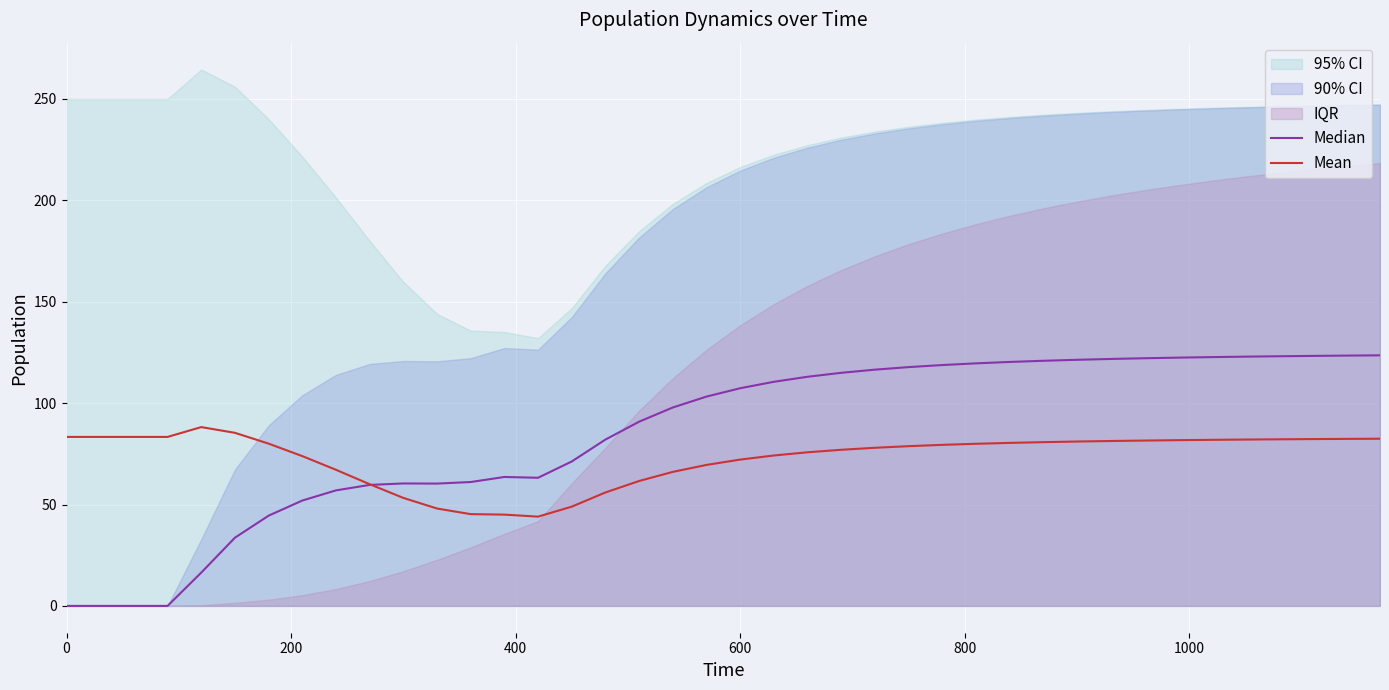

Is the value of Median at 39 greater than the value of Mean at 39?

Yes